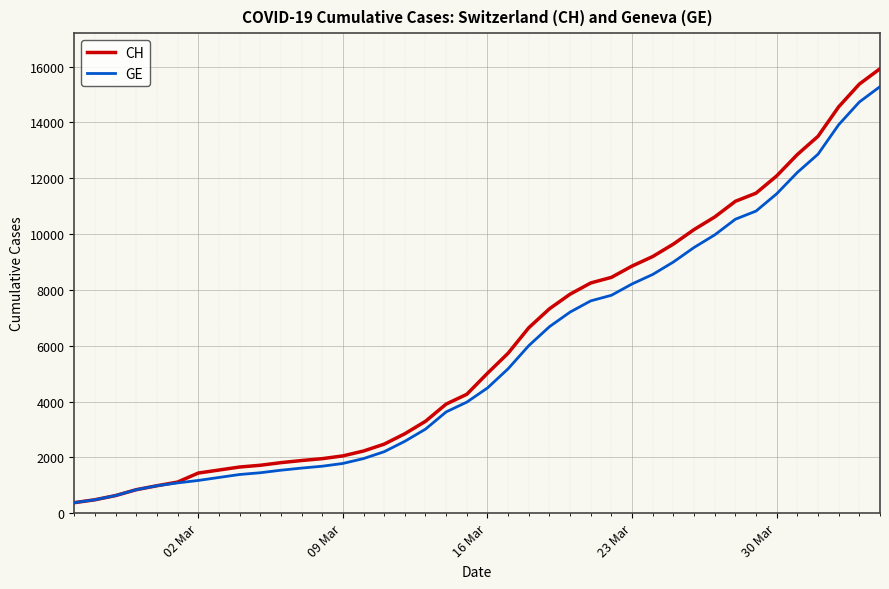

Which series has the widest spread of values?

CH